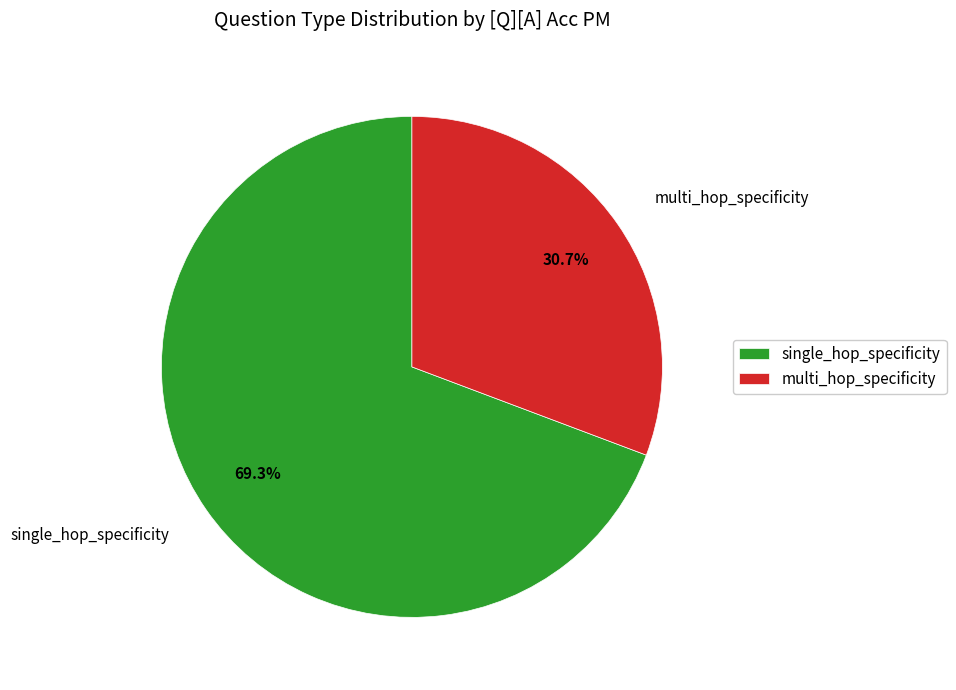

Is it true that multi_hop_specificity is 40% of the pie?

False